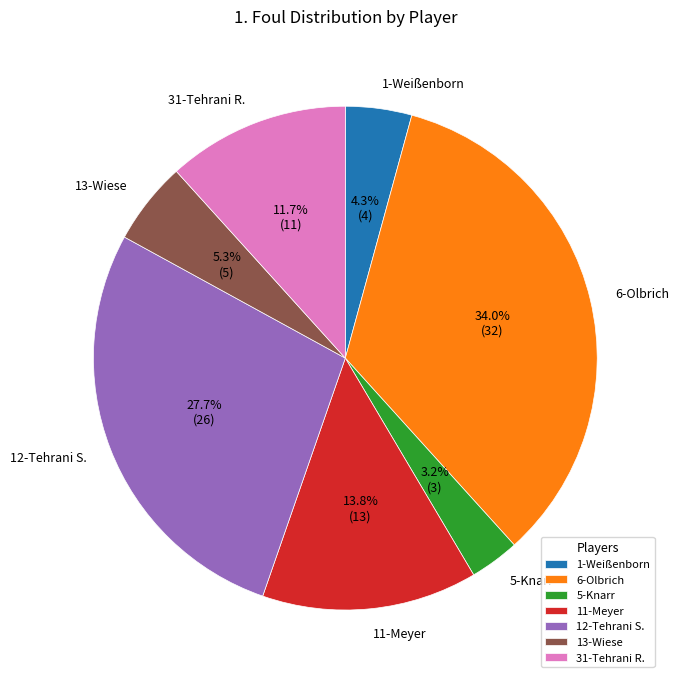

To the nearest percent, what is the difference between the largest and smallest slice percentages?

31%